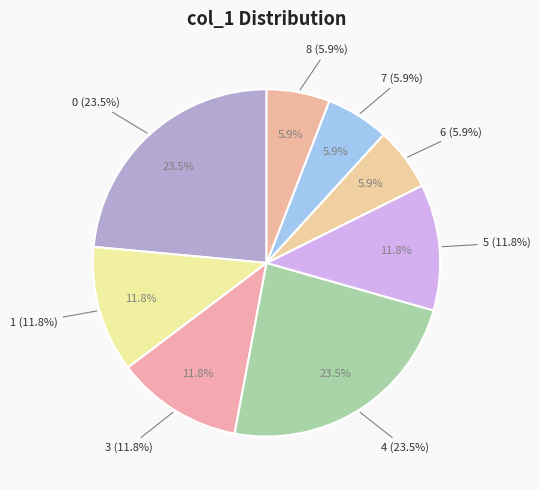

Combined, do 10 and 2 account for over 50%?

No